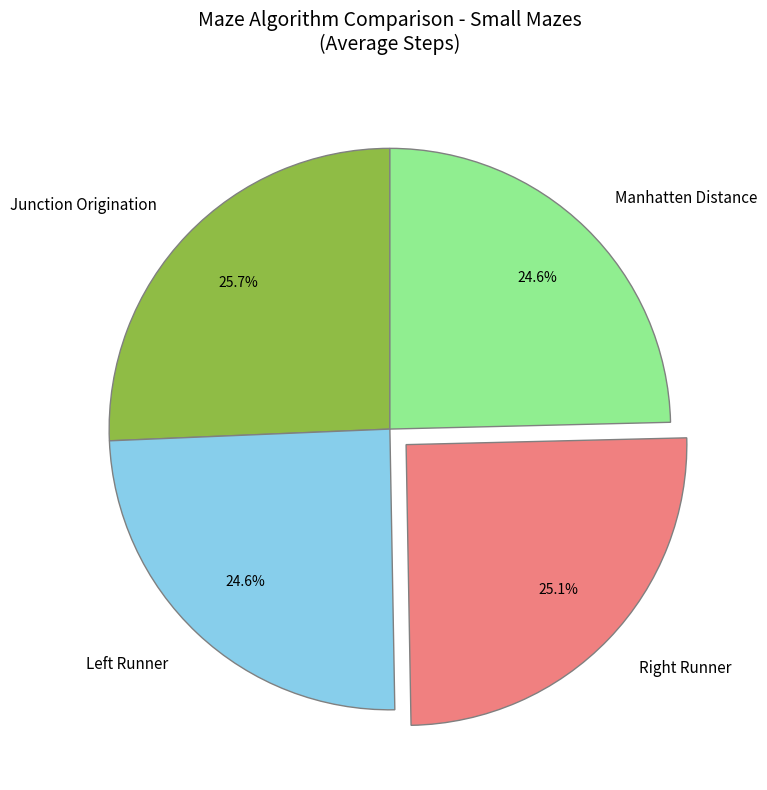

Which category has the biggest portion of the pie?

Junction Origination